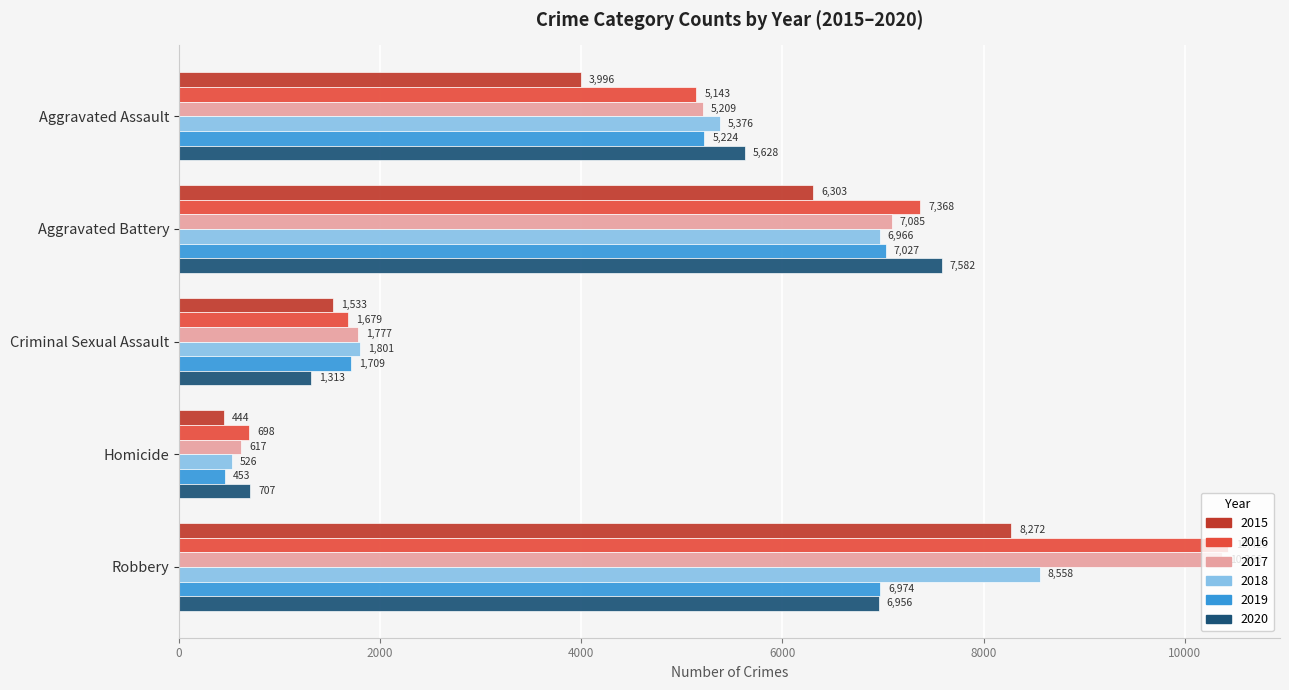

What is the lowest value of the 2018 series?

526